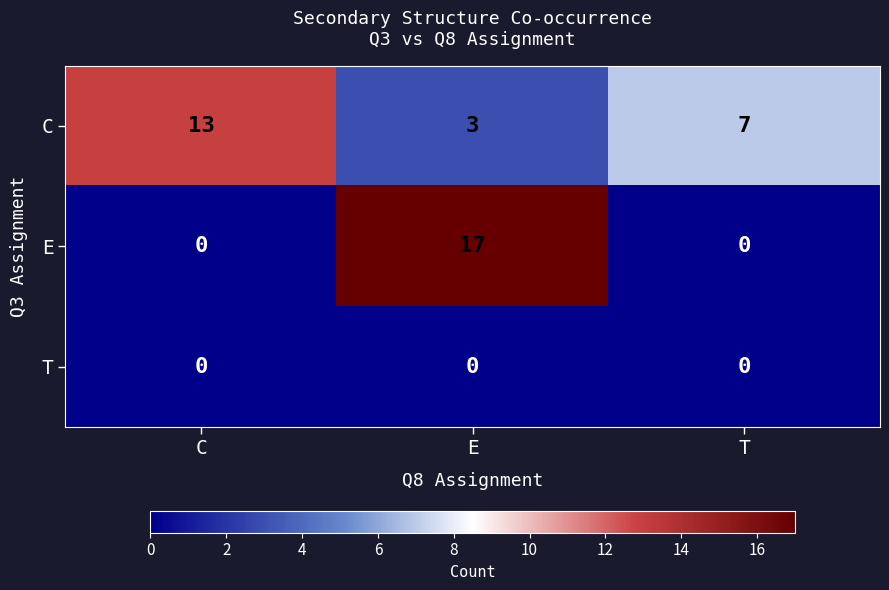

Count the number of categories in the chart.

3